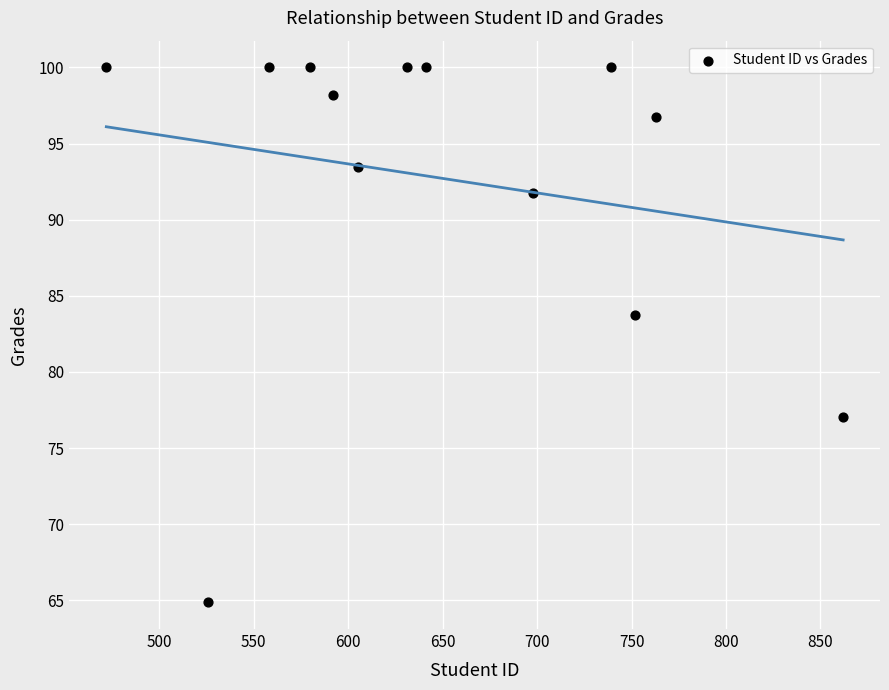

What is the range of X values (max minus min)?

390.0